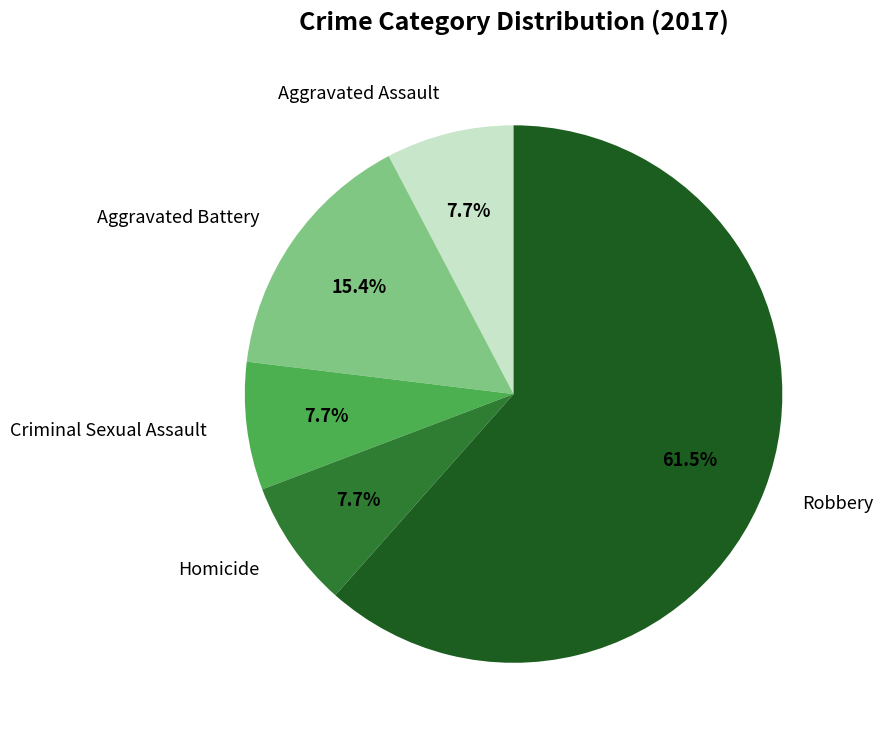

Approximately how many times larger is the value at Homicide compared to Aggravated Assault?

1.0